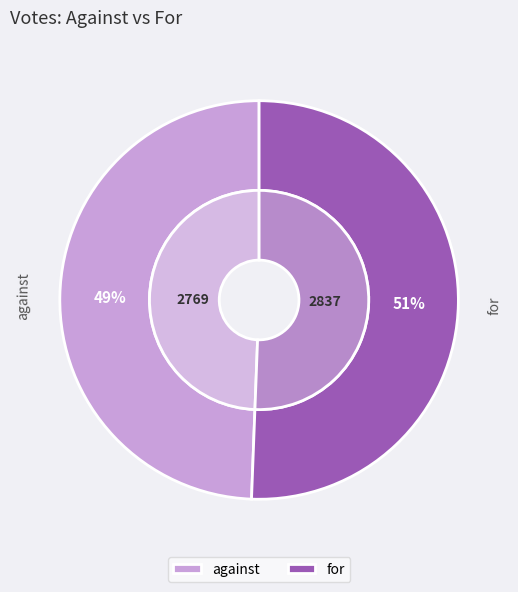

What is the smallest slice in the pie chart?

against